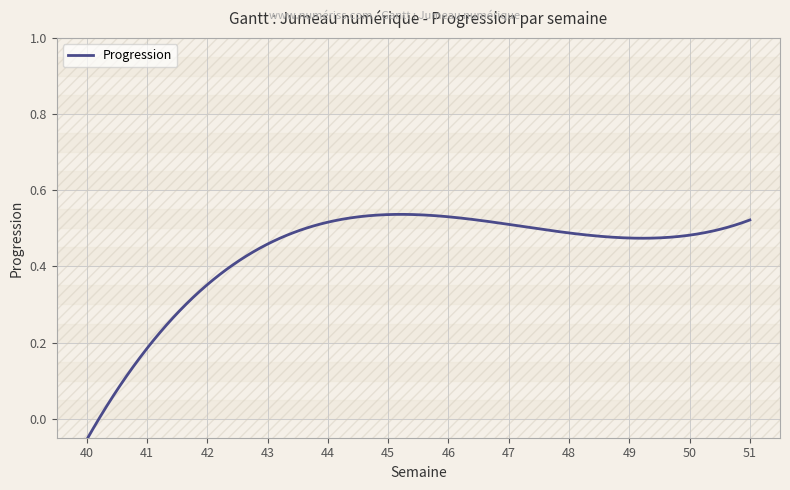

What is the difference between the maximum and minimum values?

0.6